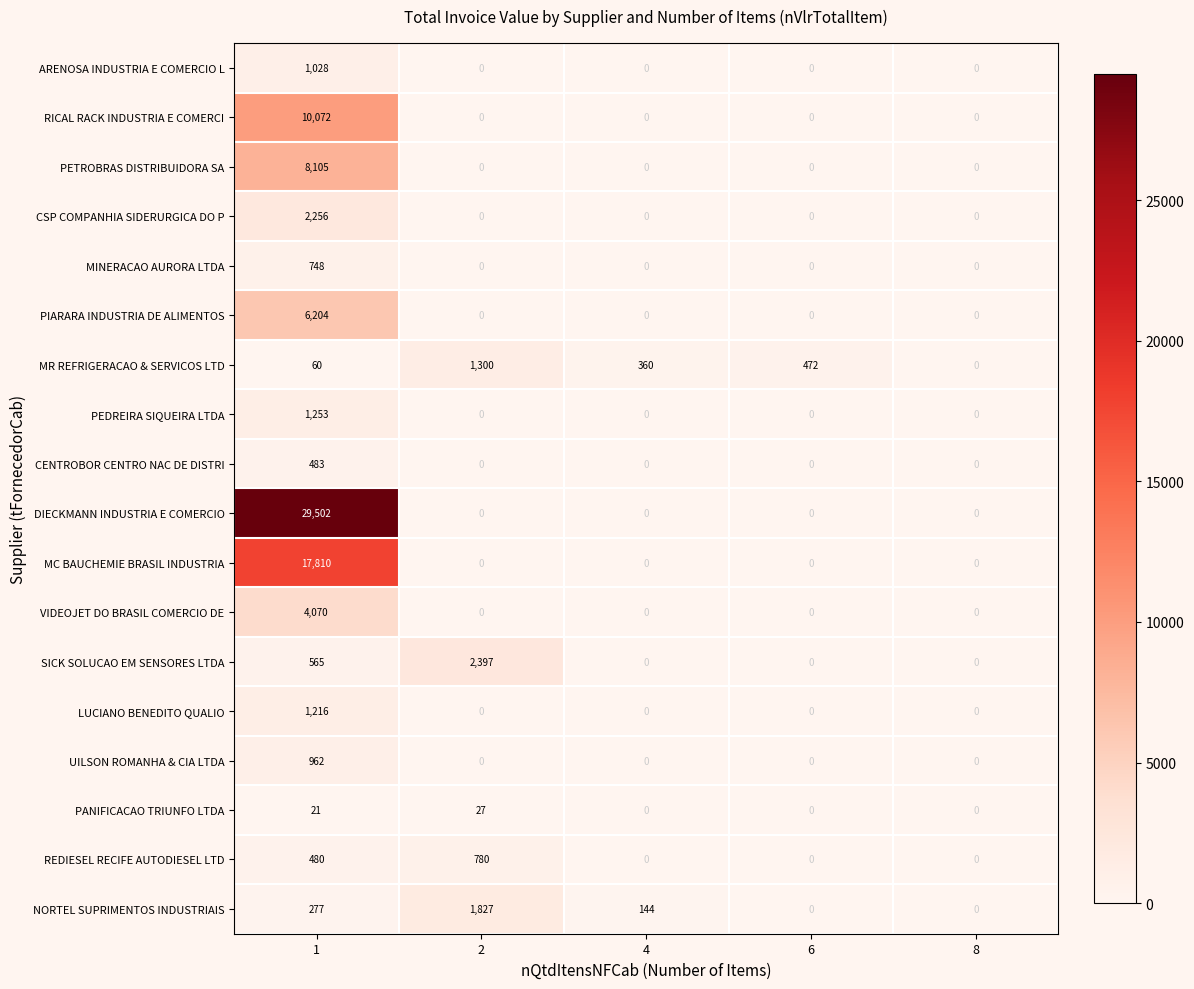

What is the difference between the maximum and minimum values in the MINERACAO AURORA LTDA series?

748